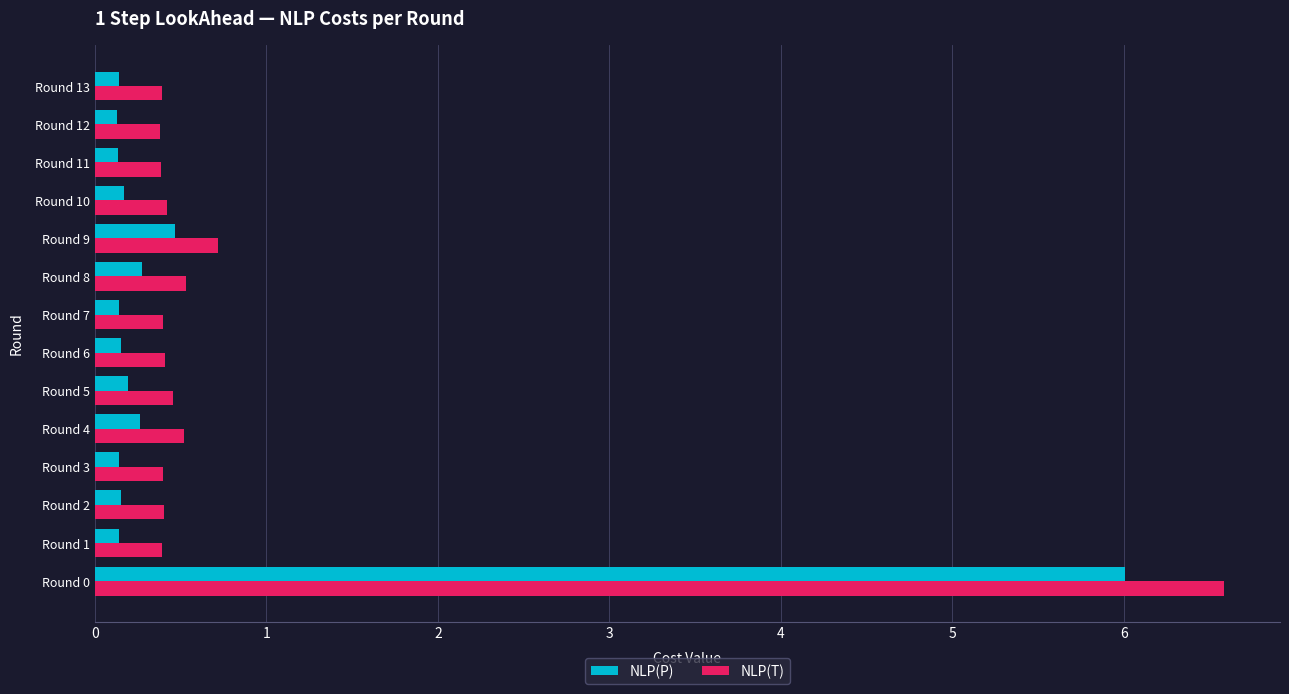

What is the difference between the maximum and minimum values in the NLP(T) series?

6.2